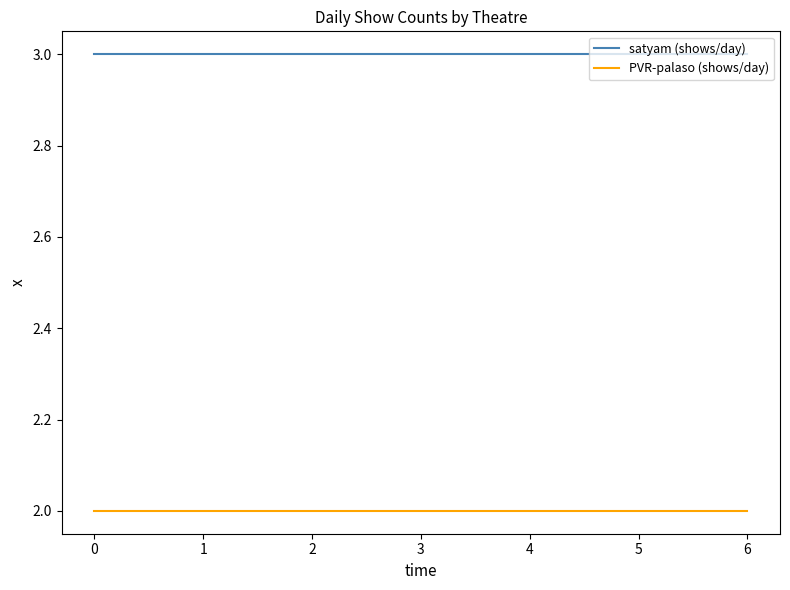

List the series in order of their peak value, lowest first.

PVR-palaso (shows/day), satyam (shows/day)